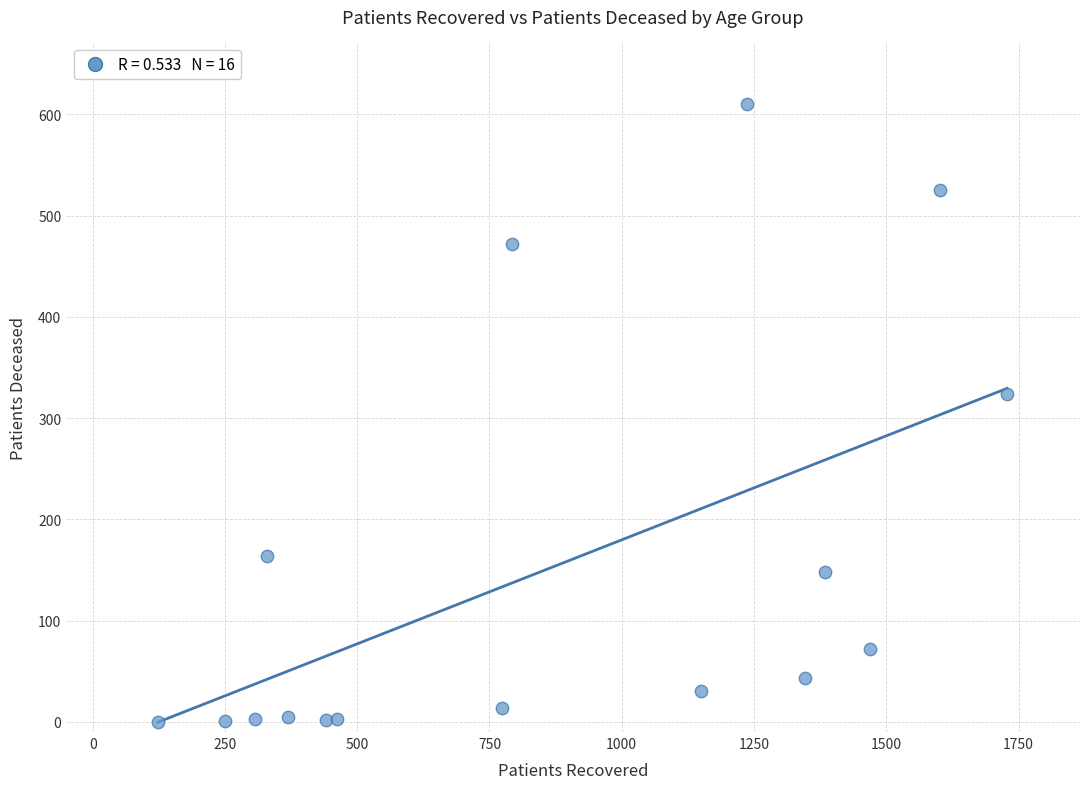

What Y value in the scatter plot is closest to 305?

324